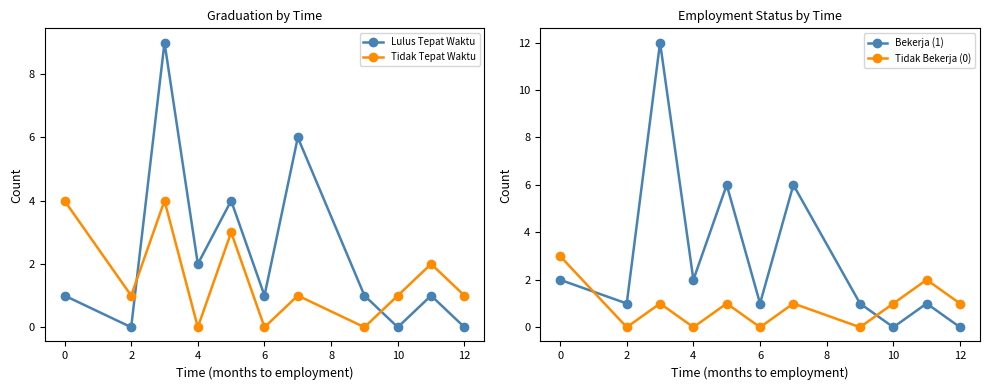

Which series has the widest spread of values?

Bekerja (1)